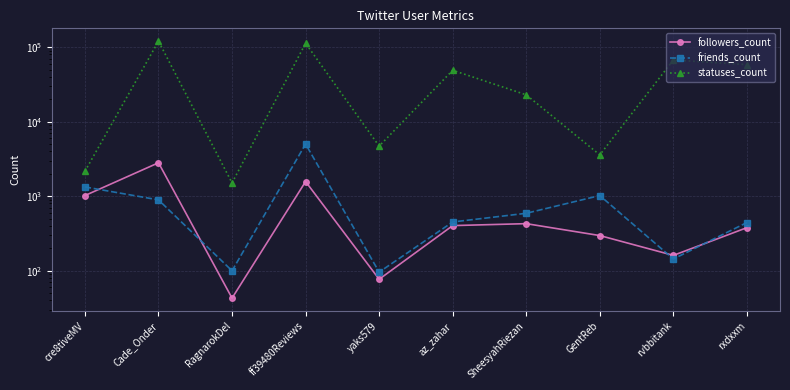

The value of followers_count at Cade_Onder is 2814. True or false?

True